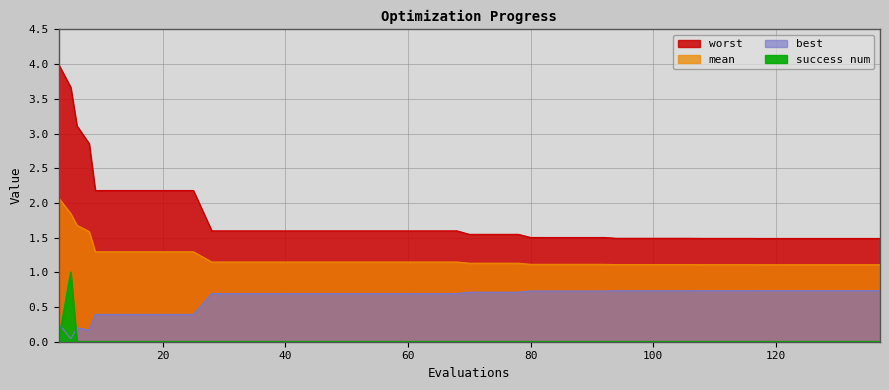

Reading left to right, transcribe all the data shown in this chart.

worst: 4.0	3.7	3.1	2.9	2.2	2.2	2.2	2.2	2.2	1.6	1.6	1.6	1.6	1.6	1.6	1.6	1.6	1.6	1.6	1.6	1.5	1.5	1.5	1.5	1.5	1.5	1.5	1.5	1.5	1.5	1.5	1.5	1.5	1.5	1.5	1.5	1.5	1.5	1.5	1.5
mean: 2.1	1.8	1.7	1.6	1.3	1.3	1.3	1.3	1.3	1.1	1.1	1.1	1.1	1.1	1.1	1.1	1.1	1.1	1.1	1.1	1.1	1.1	1.1	1.1	1.1	1.1	1.1	1.1	1.1	1.1	1.1	1.1	1.1	1.1	1.1	1.1	1.1	1.1	1.1	1.1
best: 0.3	0.0	0.2	0.2	0.4	0.4	0.4	0.4	0.4	0.7	0.7	0.7	0.7	0.7	0.7	0.7	0.7	0.7	0.7	0.7	0.7	0.7	0.7	0.7	0.7	0.7	0.7	0.7	0.7	0.7	0.7	0.7	0.7	0.7	0.7	0.7	0.7	0.7	0.7	0.7
success num: 0.0	1.0	0.0	0.0	0.0	0.0	0.0	0.0	0.0	0.0	0.0	0.0	0.0	0.0	0.0	0.0	0.0	0.0	0.0	0.0	0.0	0.0	0.0	0.0	0.0	0.0	0.0	0.0	0.0	0.0	0.0	0.0	0.0	0.0	0.0	0.0	0.0	0.0	0.0	0.0